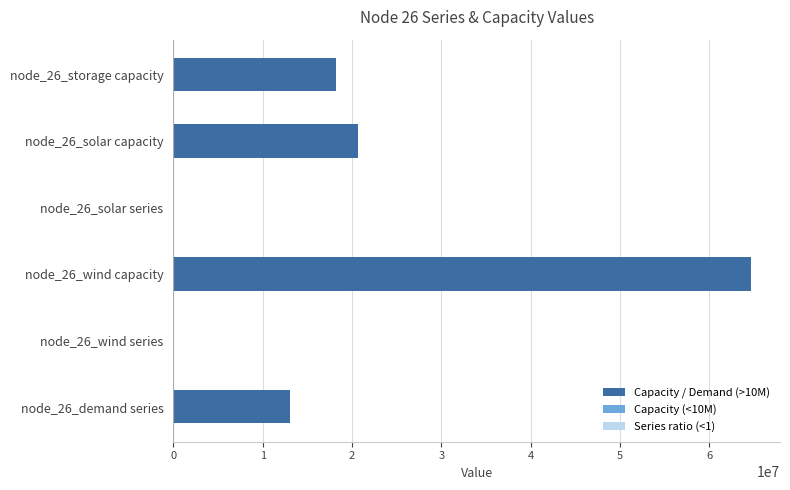

Which label corresponds to the largest value in the chart?

node_26_wind capacity